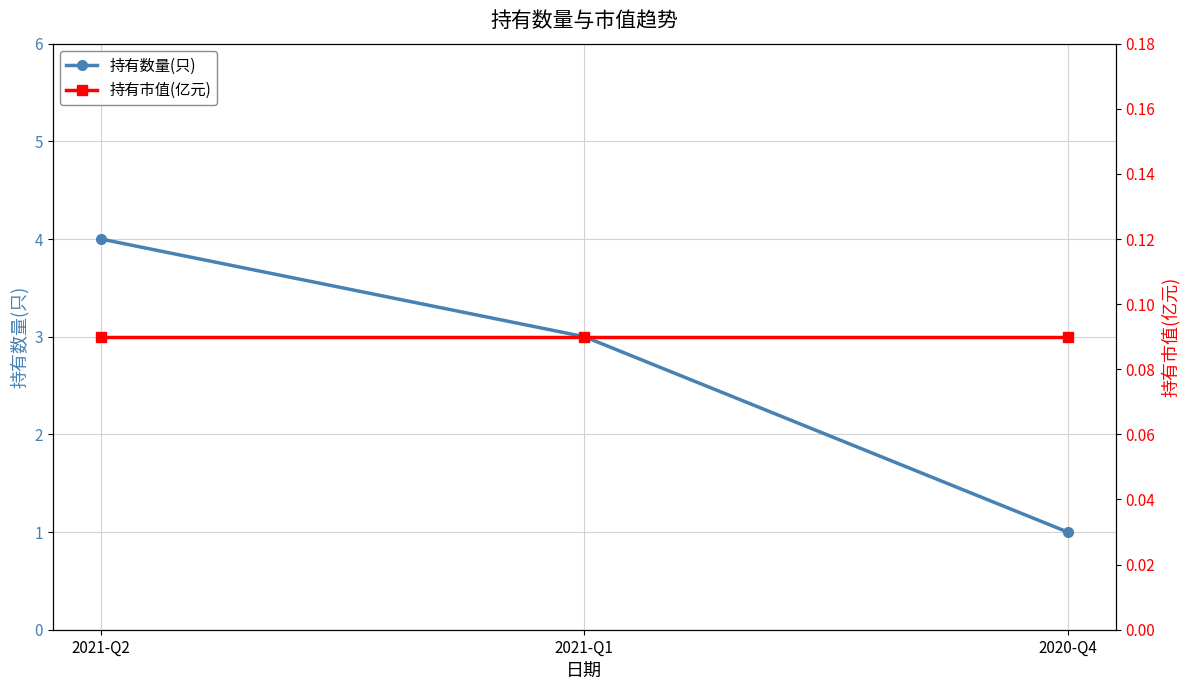

Which series has the largest range (max minus min)?

持有数量(只)